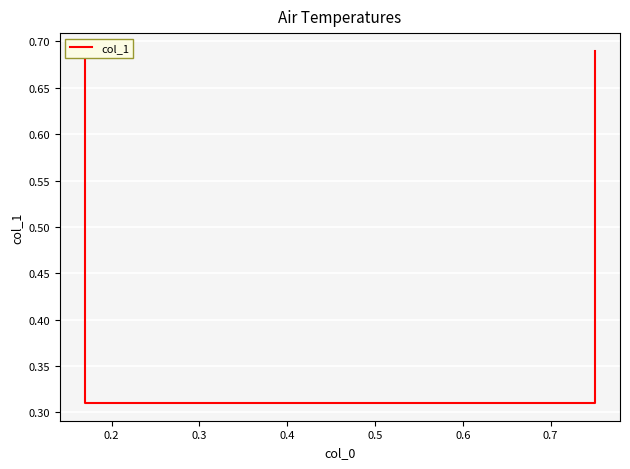

Is it true that the value at 0.3 is 0.2?

False